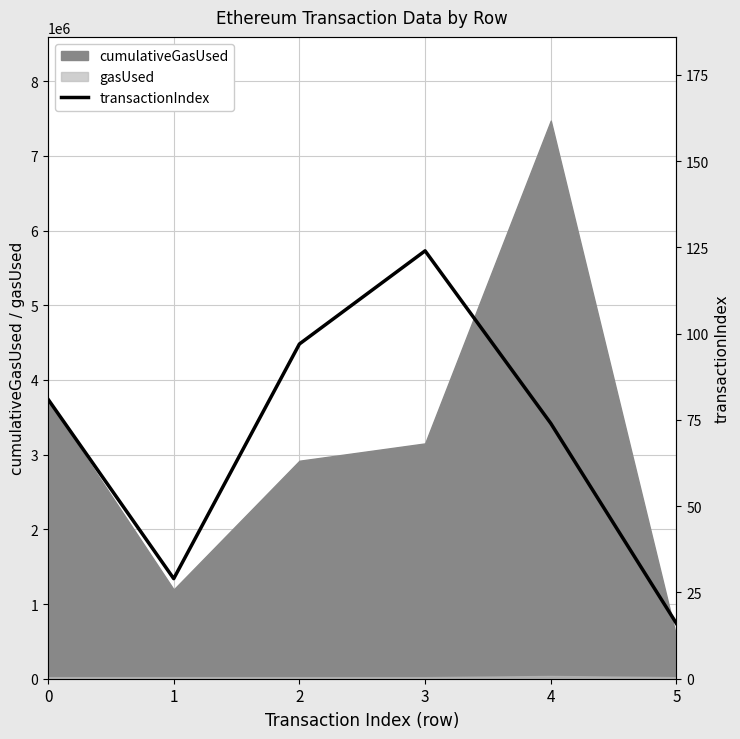

Rank the categories by value from highest to lowest.

3, 2, 0, 4, 1, 5